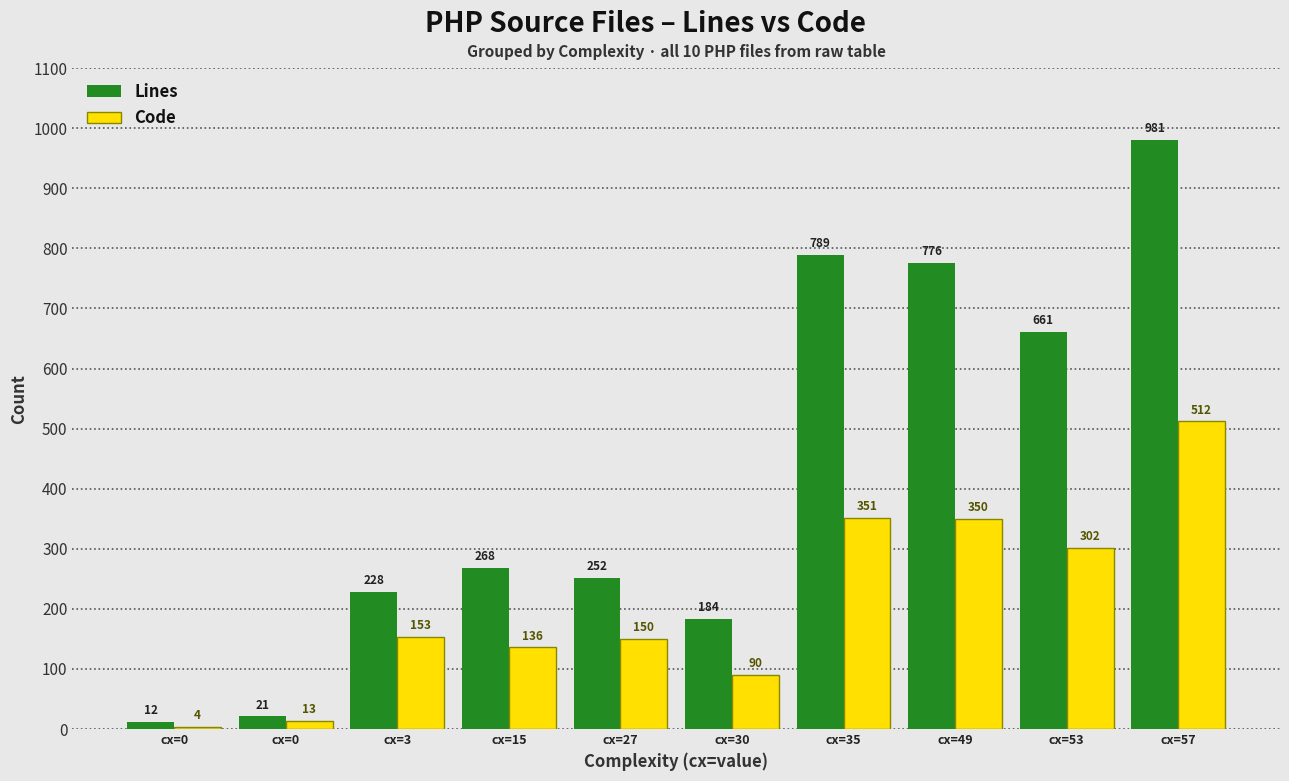

The Lines series shows 252 at cx=27. True or false?

True